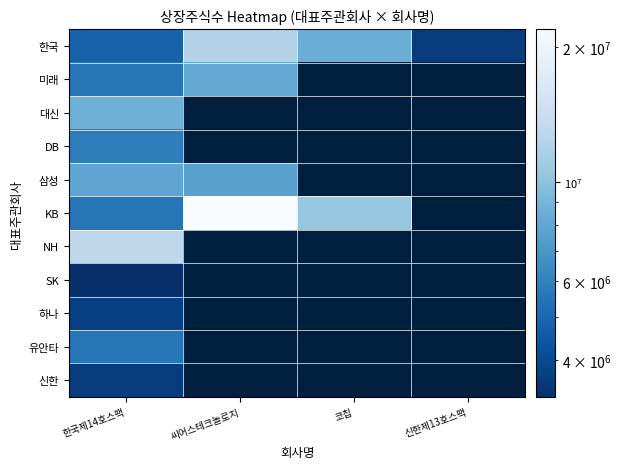

What value does the 한국 series have at 한국제14호스팩?

4810000.0